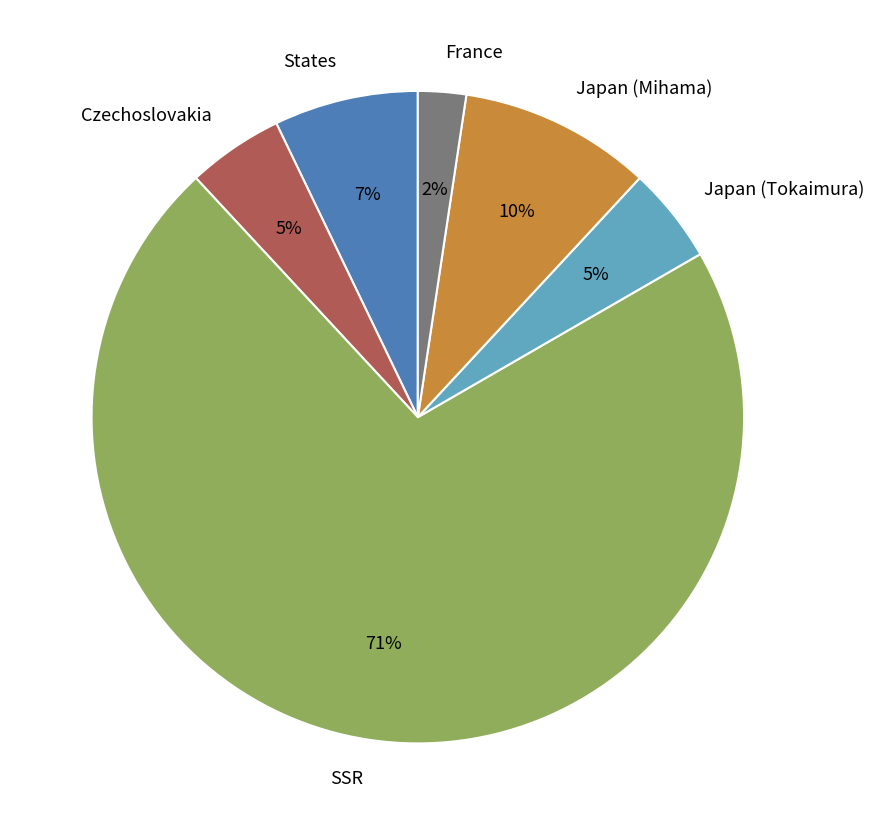

Is it true that SSR is 66% of the pie?

False